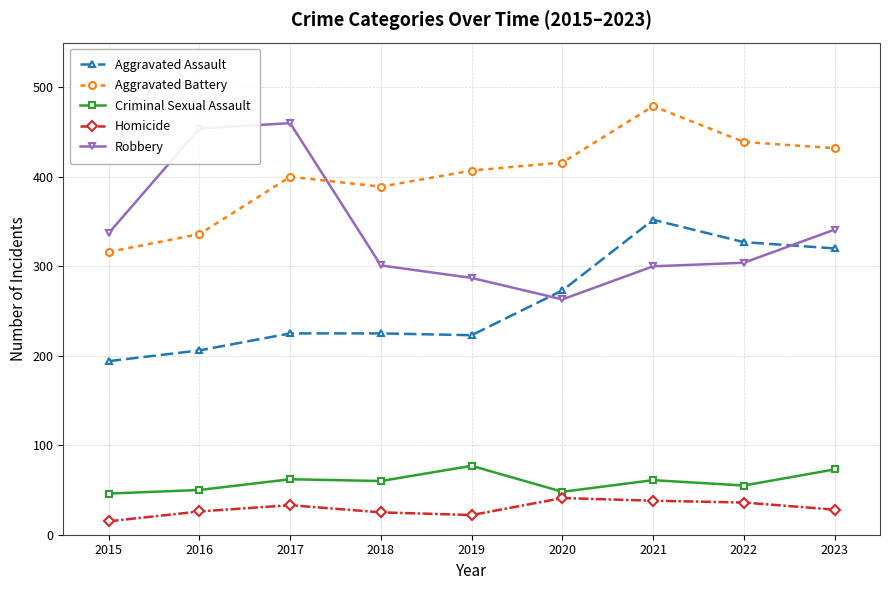

What are all the series names shown in the legend?

Aggravated Assault, Aggravated Battery, Criminal Sexual Assault, Homicide, Robbery